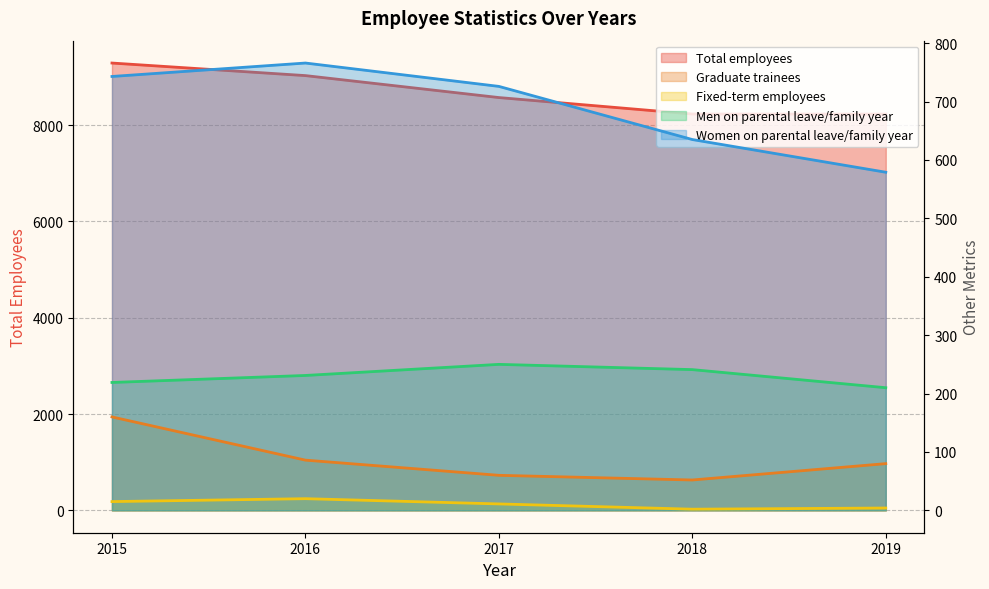

Which series has the largest range (max minus min)?

Total employees